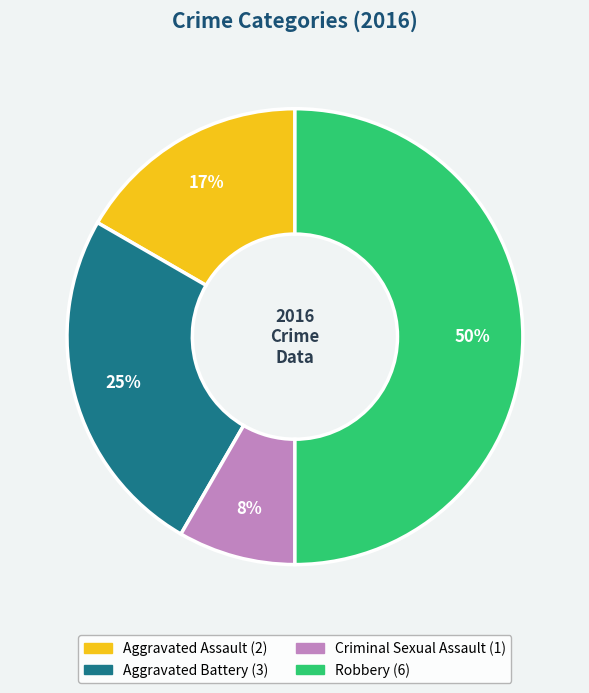

To the nearest percent, what is the difference between the largest and smallest slice percentages?

42%